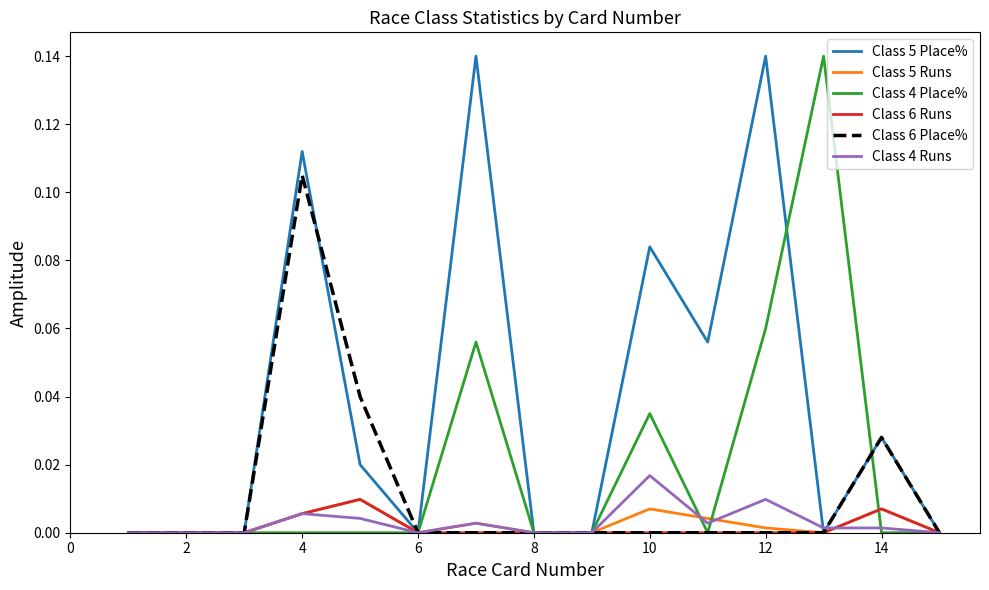

What are all the series names shown in the legend?

Class 5 Place%, Class 5 Runs, Class 4 Place%, Class 6 Runs, Class 6 Place%, Class 4 Runs